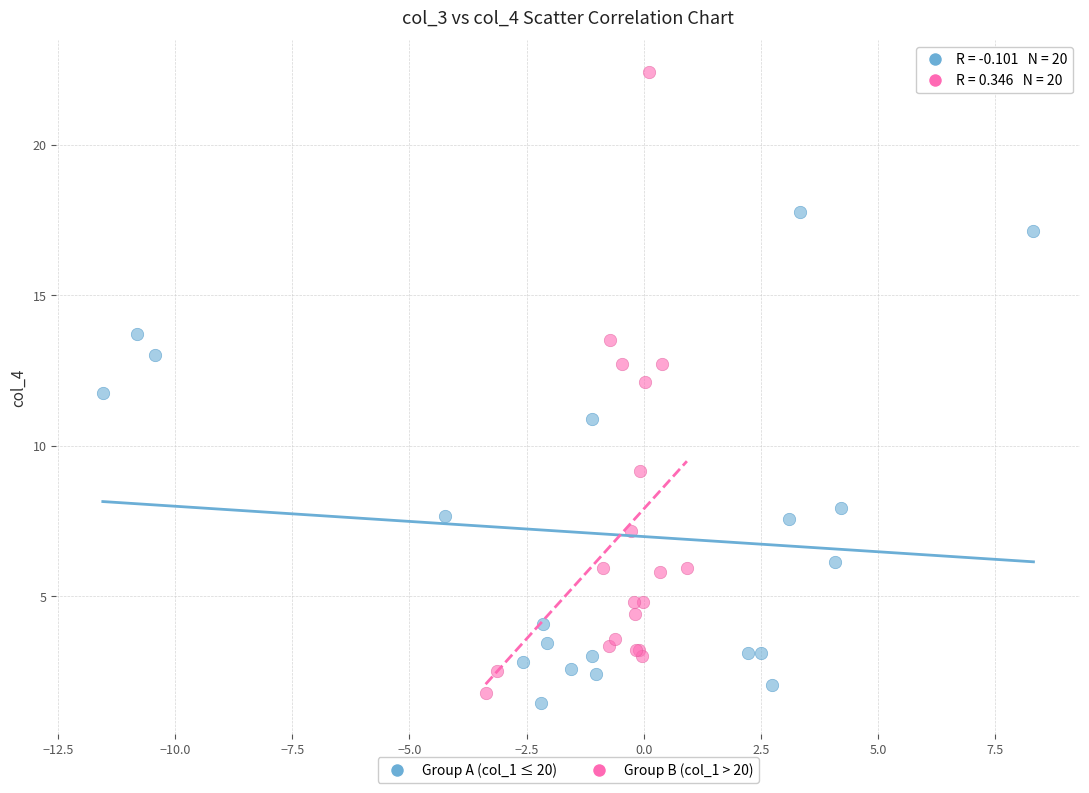

Which series has the largest Y range (max minus min)?

Group B (col_1 > 20)